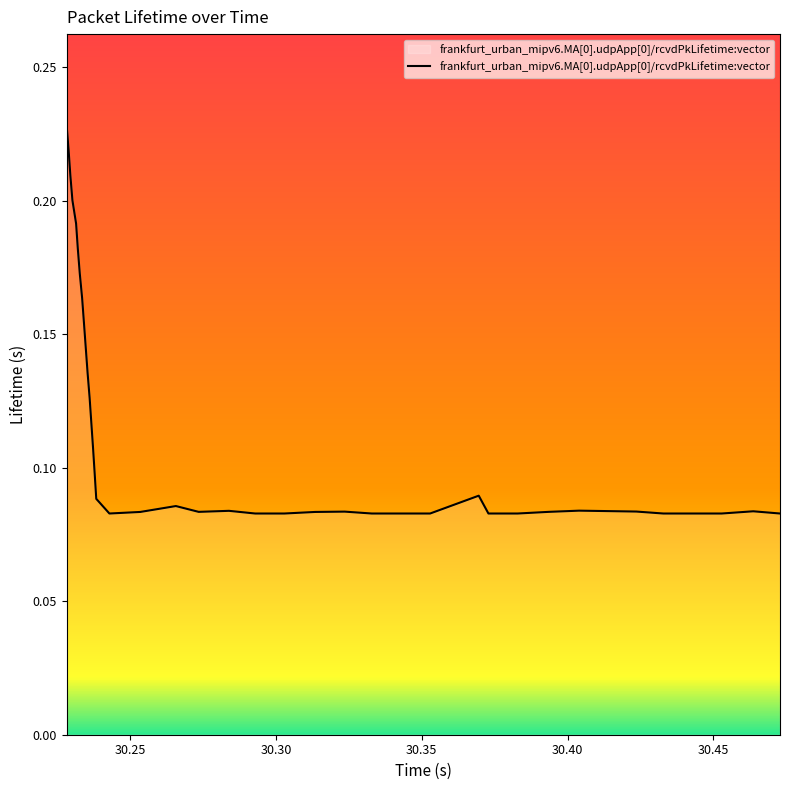

Does the chart have visible grid lines?

No